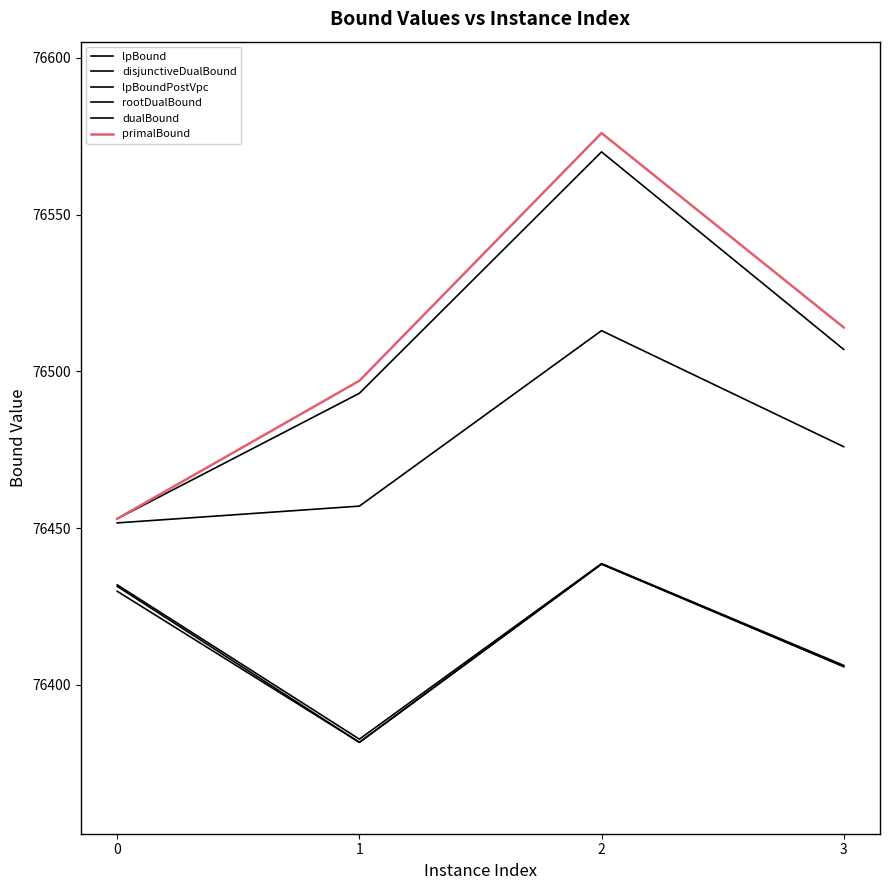

Which has a higher value, 3 or 2?

2